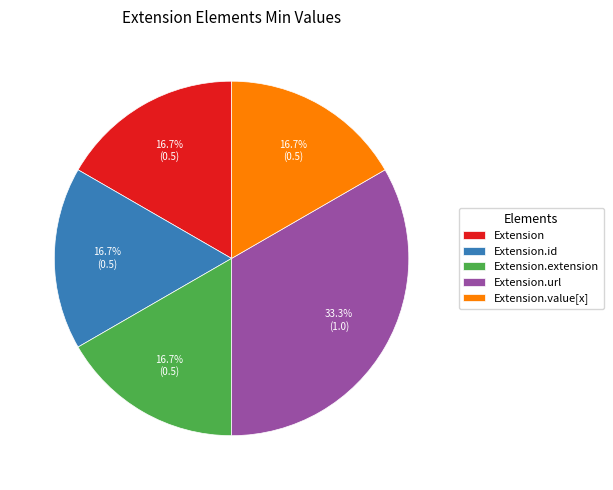

Which has a higher value, Extension.url or Extension.extension?

Extension.url